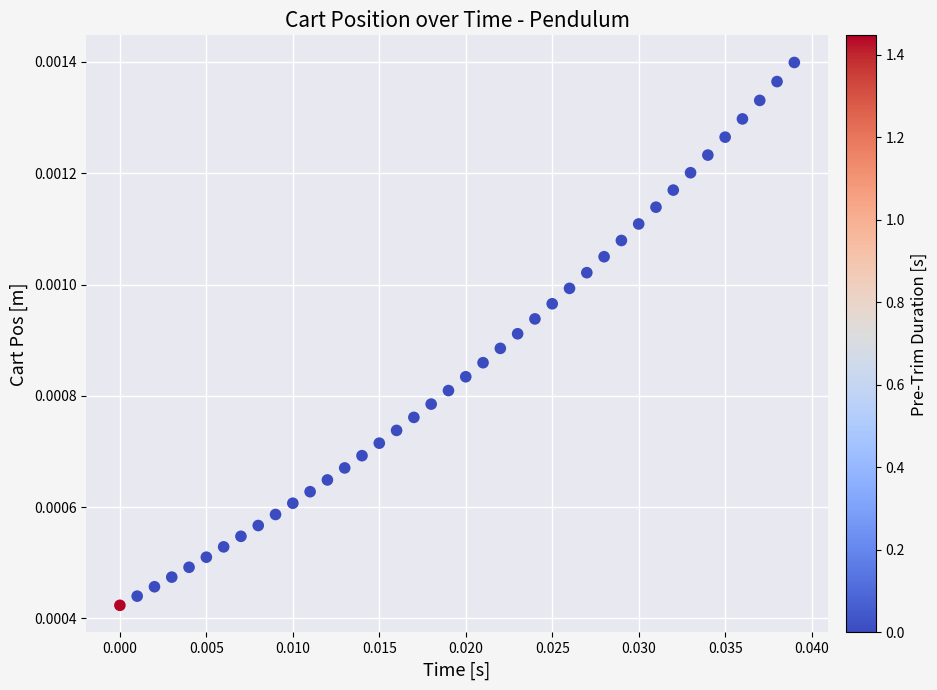

Count the number of points in this scatter plot.

40